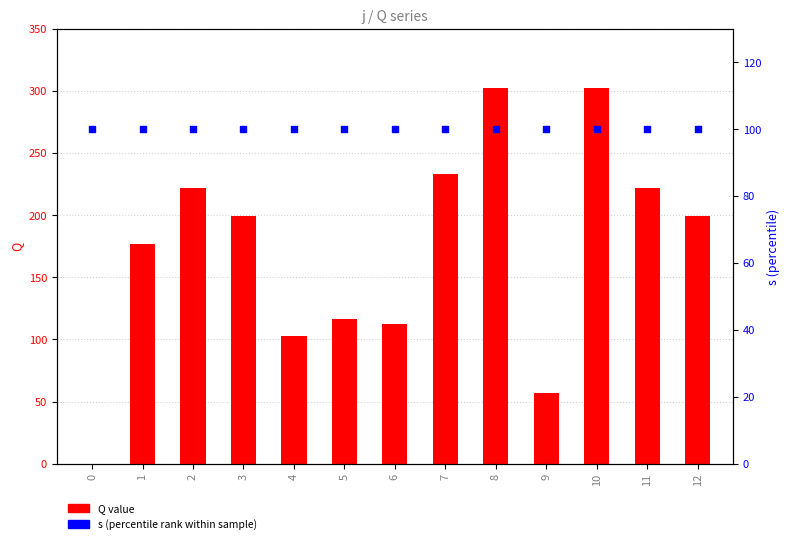

Which series has the largest Y range (max minus min)?

Q value